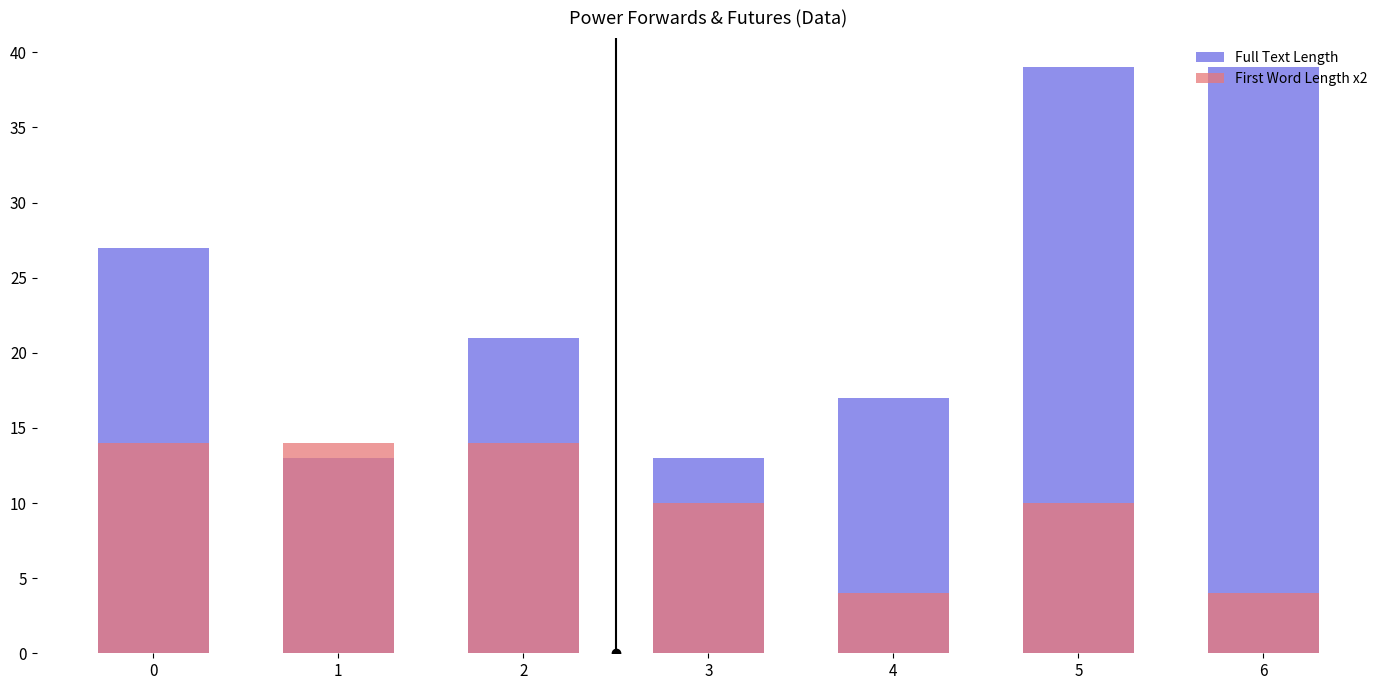

How many groups of bars are there?

7